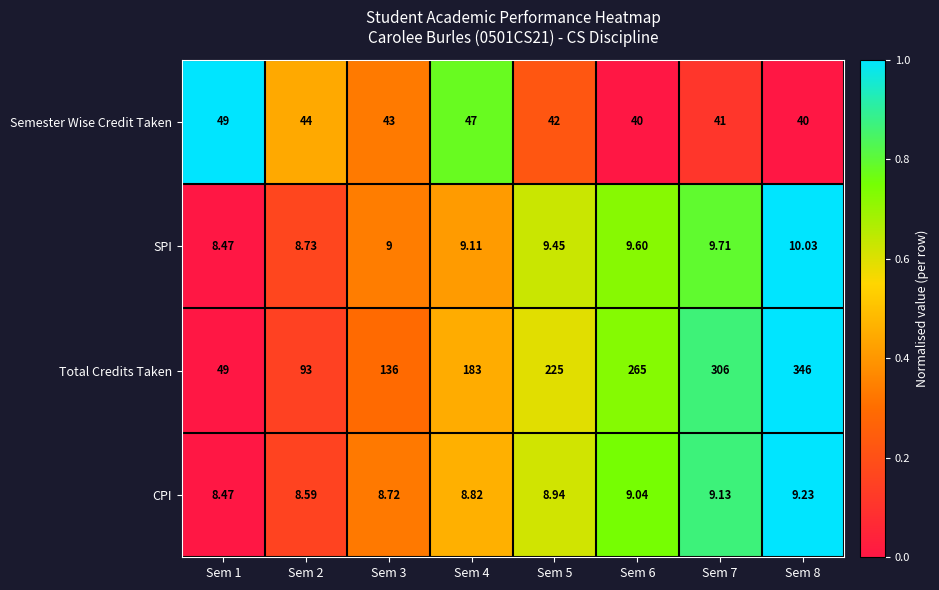

Which series has the largest total across all categories?

Total Credits Taken